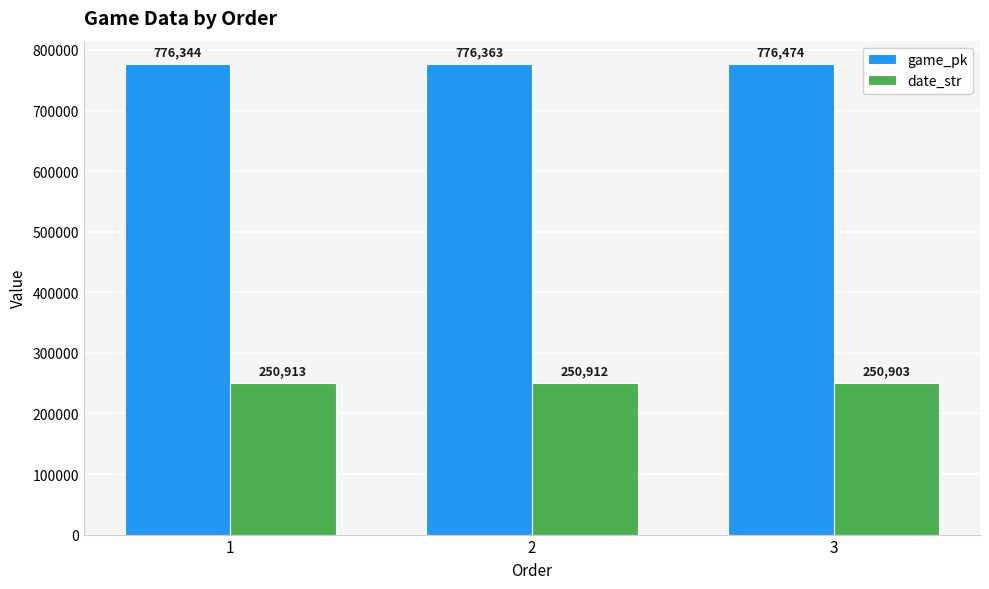

Where is game_pk nearest to the value 776409?

2